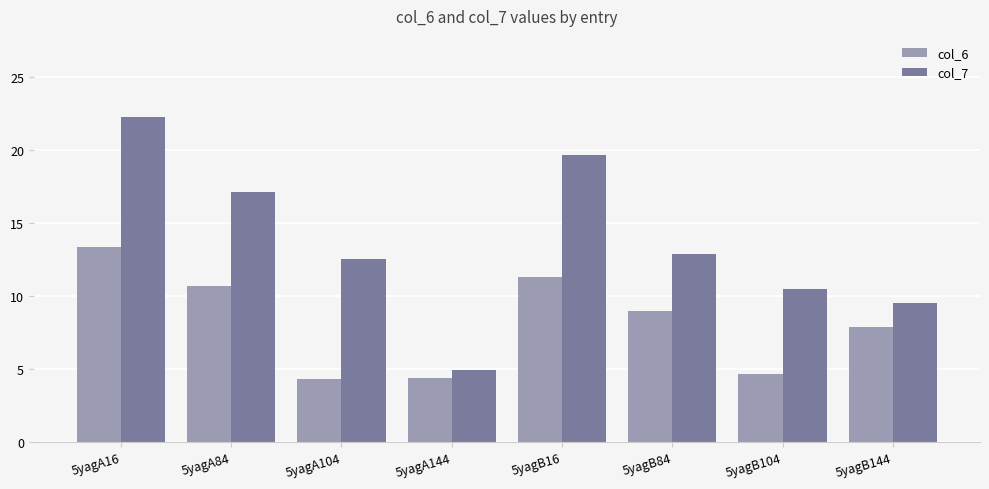

Is it true that col_6 equals 7.9 at 5yagB144?

True